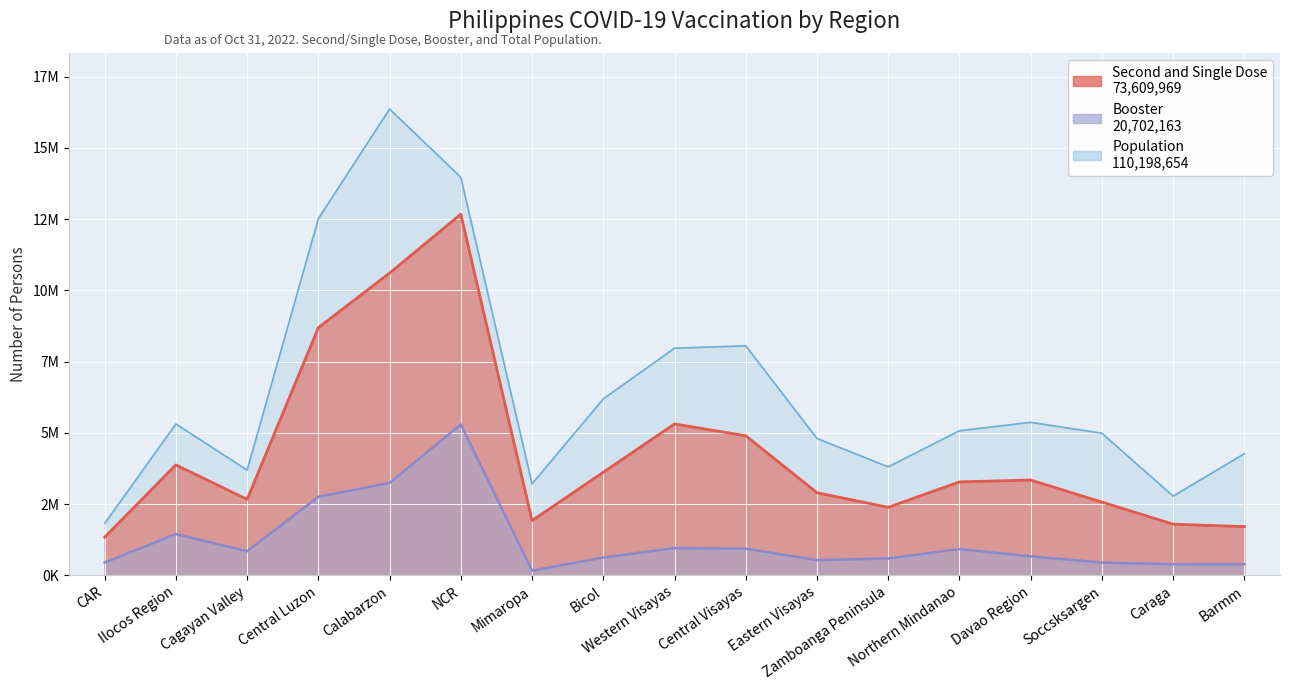

Between Zamboanga Peninsula and Central Luzon, which is larger?

Central Luzon